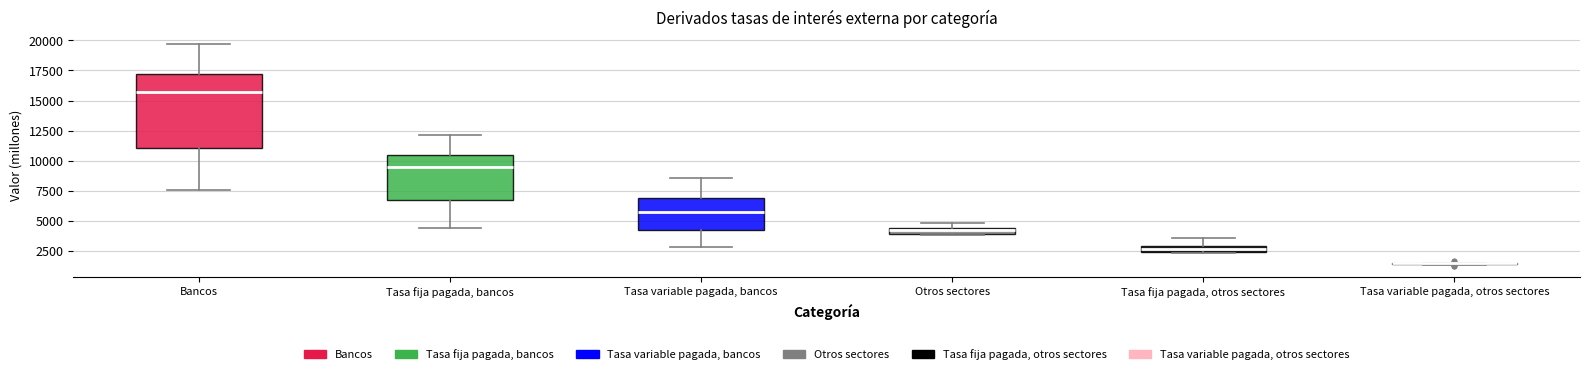

Which box is the tallest, from its lower edge to its upper edge?

Bancos